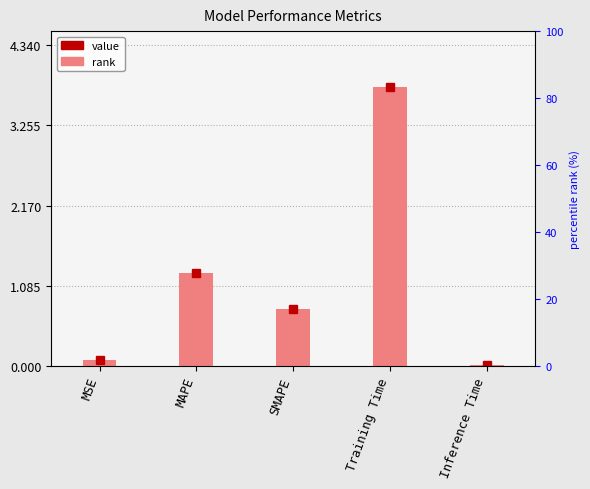

What is the change in value from MAPE to Training Time?

+2.5